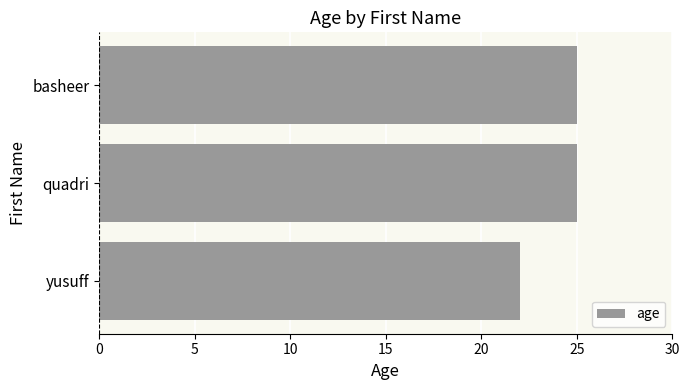

What is the minimum value shown in the chart?

22